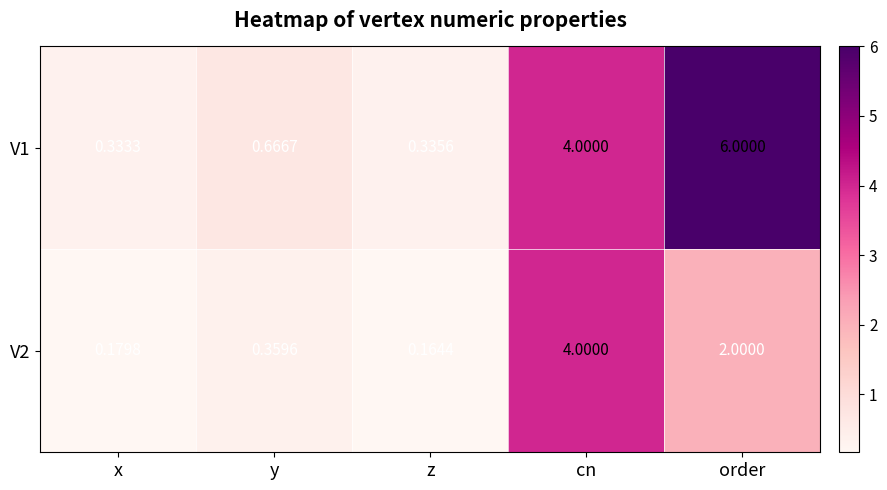

Is the value of V2 at z greater than the value of V1 at x?

No